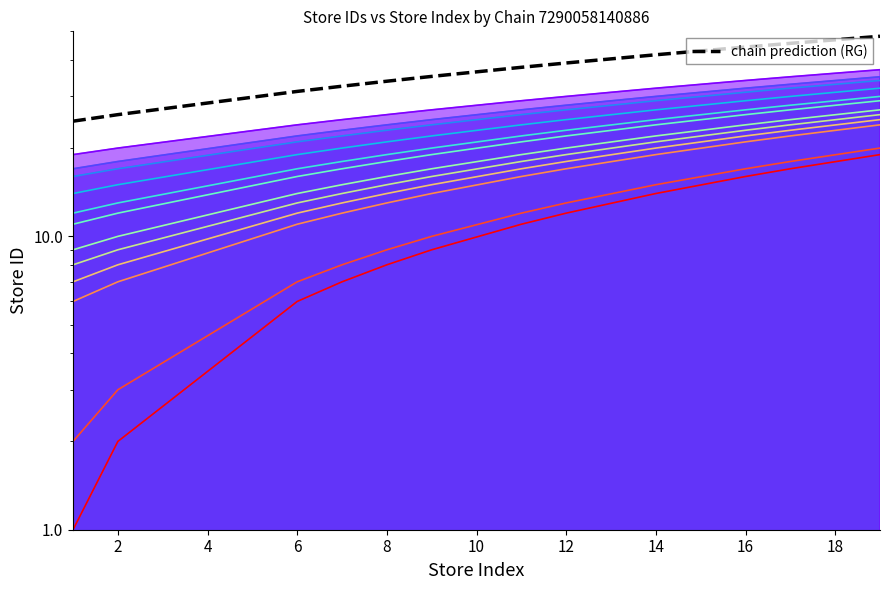

Count the number of values greater than 37.

6